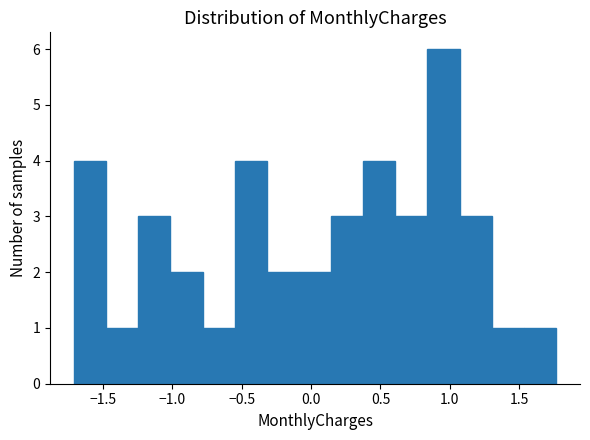

Reading left to right, transcribe this chart: for each bar, give the range it covers on the x-axis and its height. Neither the bar edges nor the heights are printed on the chart, so give them approximately, as read against the axes.

-1.70 to -1.50: 4
-1.50 to -1.25: 1
-1.25 to -1.00: 3
-1.00 to -0.80: 2
-0.80 to -0.55: 1
-0.55 to -0.30: 4
-0.30 to -0.10: 2
-0.10 to 0.15: 2
0.15 to 0.40: 3
0.40 to 0.60: 4
0.60 to 0.85: 3
0.85 to 1.05: 6
1.05 to 1.30: 3
1.30 to 1.55: 1
1.55 to 1.75: 1